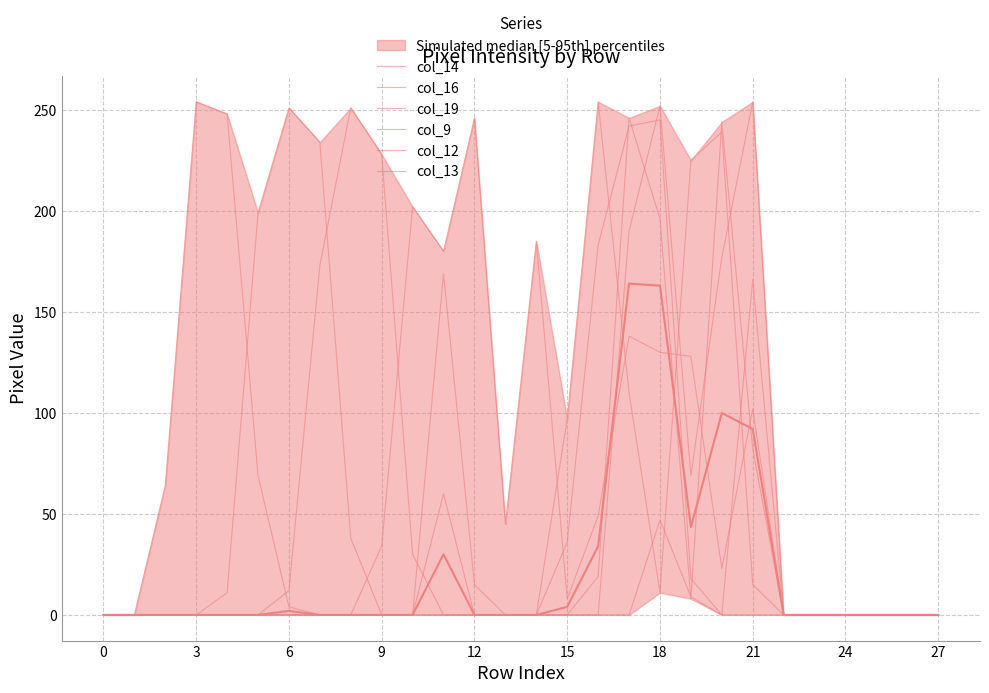

Rank the series by their maximum value, from highest to lowest.

col_16, col_19, col_12, col_14, col_9, col_13